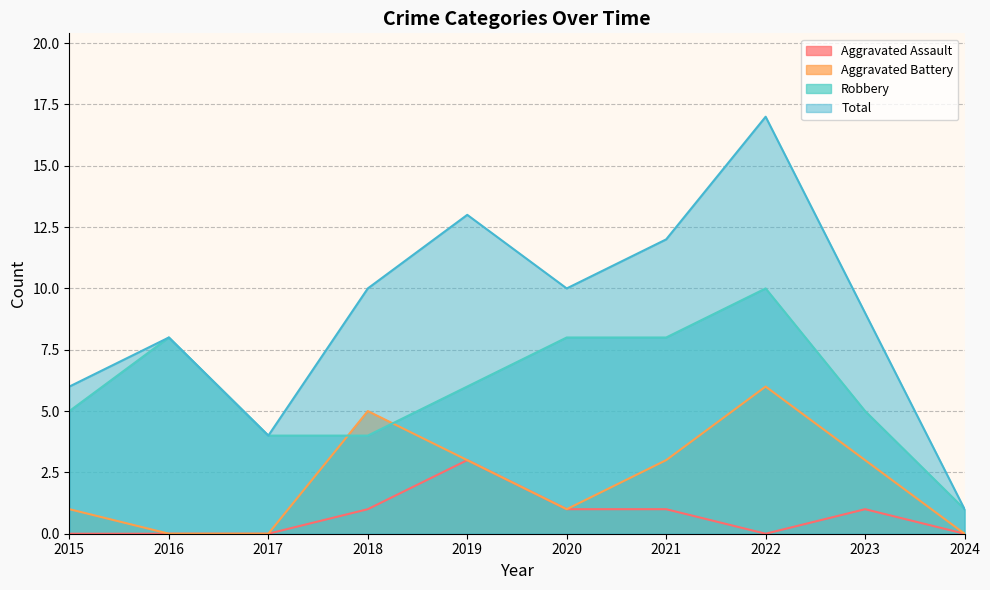

How many interior local peaks does the Aggravated Assault series have?

2